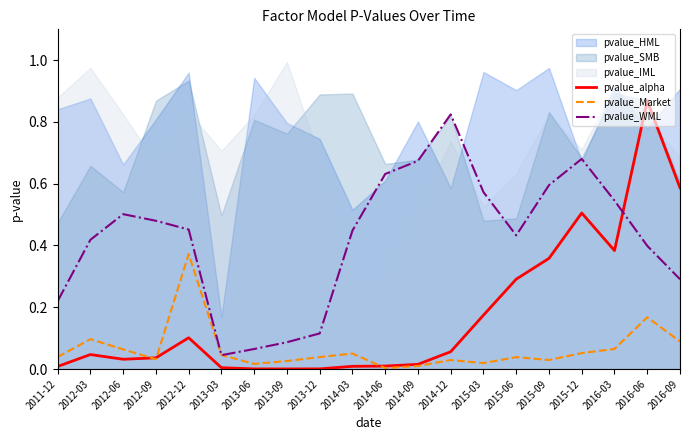

What position from the left is 2012-03?

2